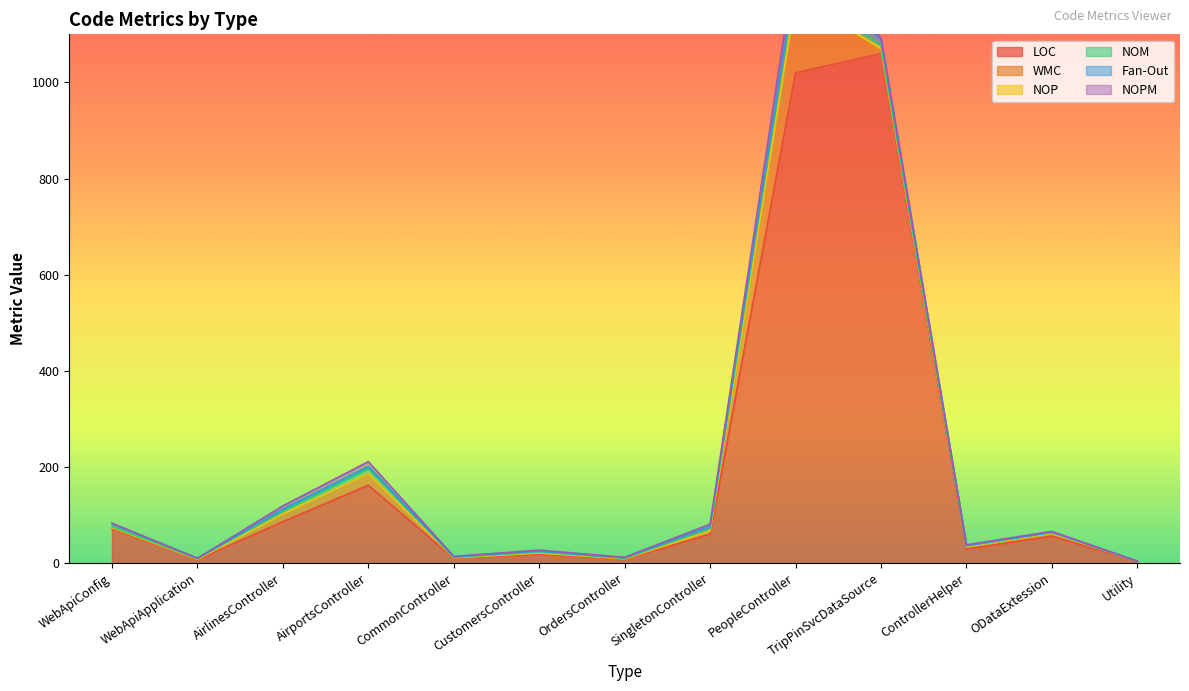

At which label is LOC closest to 532?

AirportsController